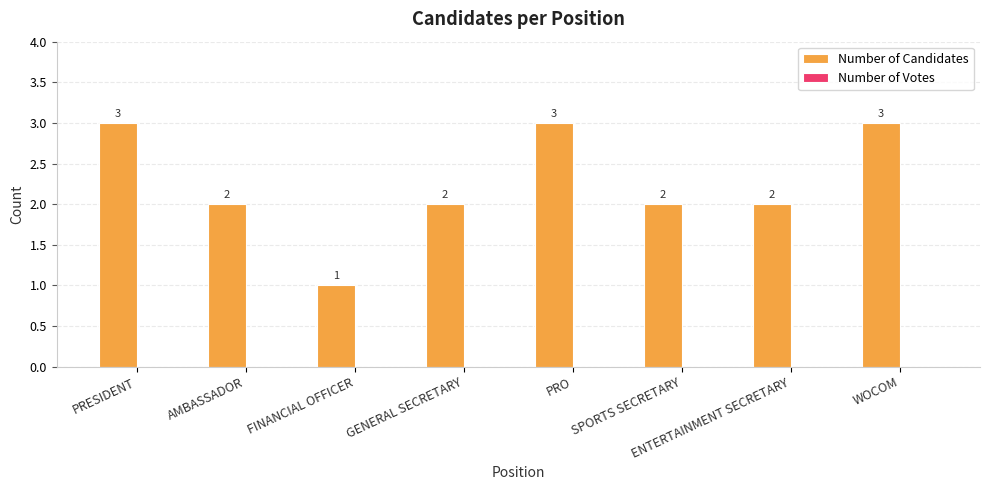

What is the sum of the values at PRESIDENT and WOCOM?

6